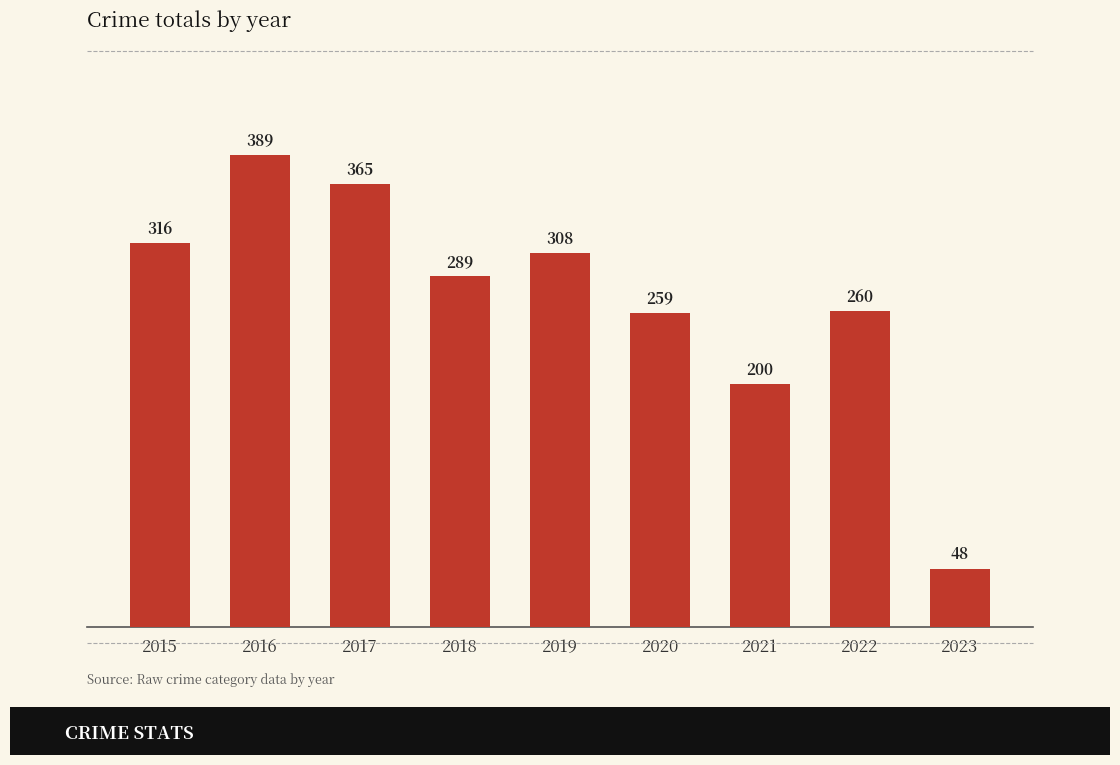

True or false: the data shows 465 at 2020.

False